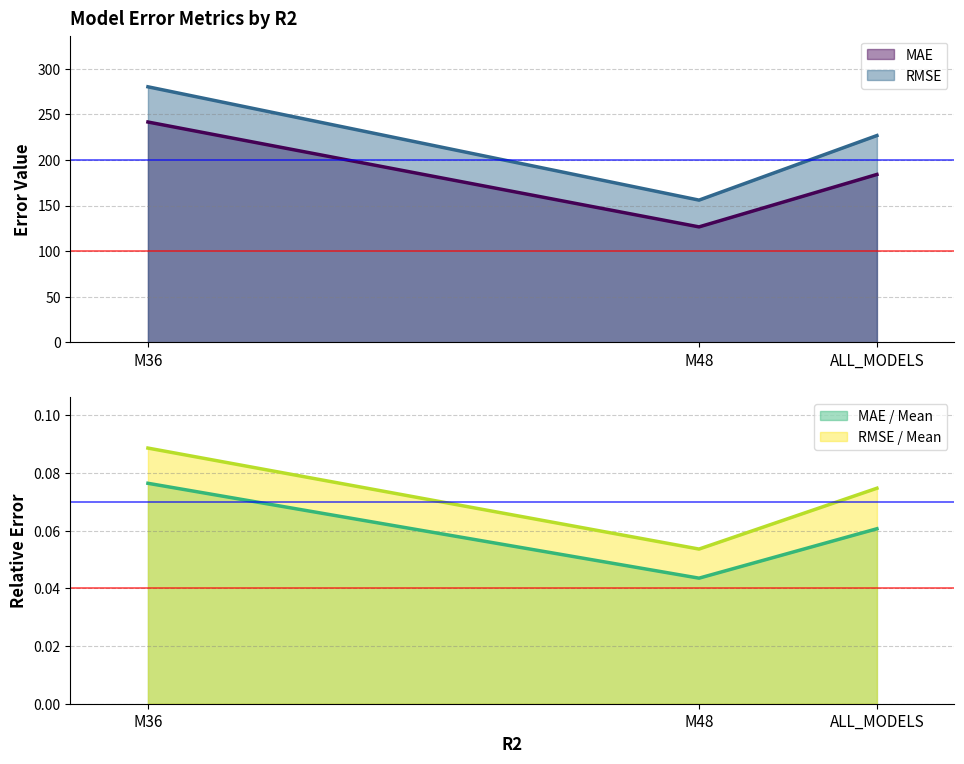

What is the minimum value for RMSE / Mean?

0.1